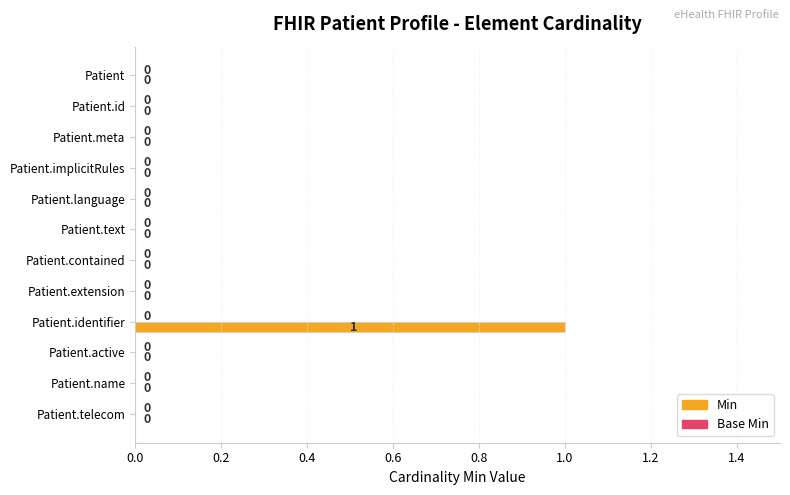

Which category has the highest value across all series?

Patient.identifier